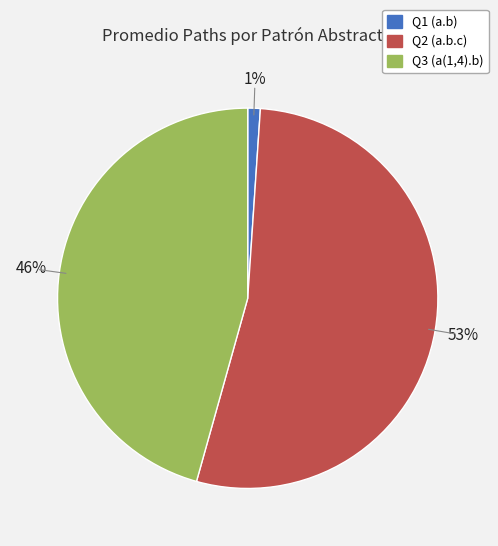

To the nearest percent, what percentage of the pie is Q2 (a.b.c)?

53%